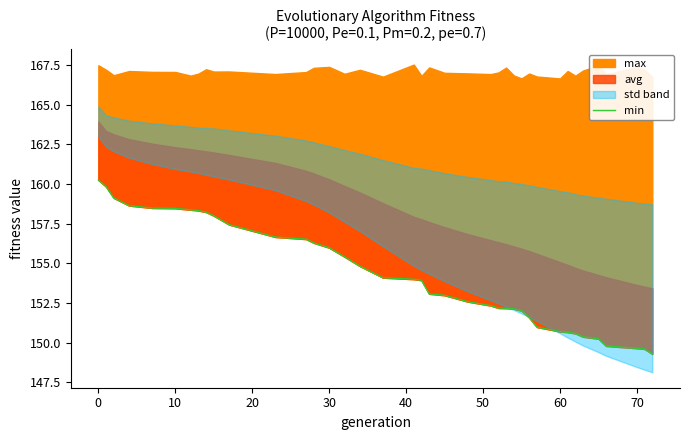

What is the difference between the second highest and second lowest values?

10.2